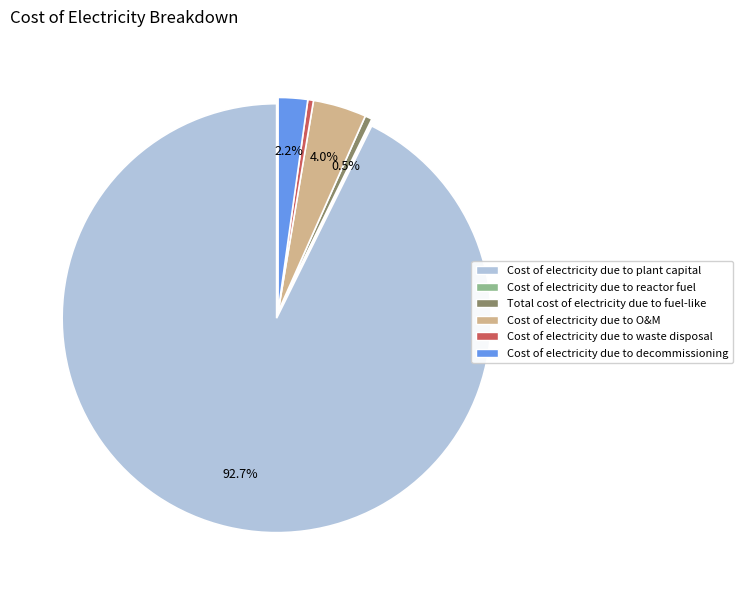

Is there a majority slice in this chart?

Yes